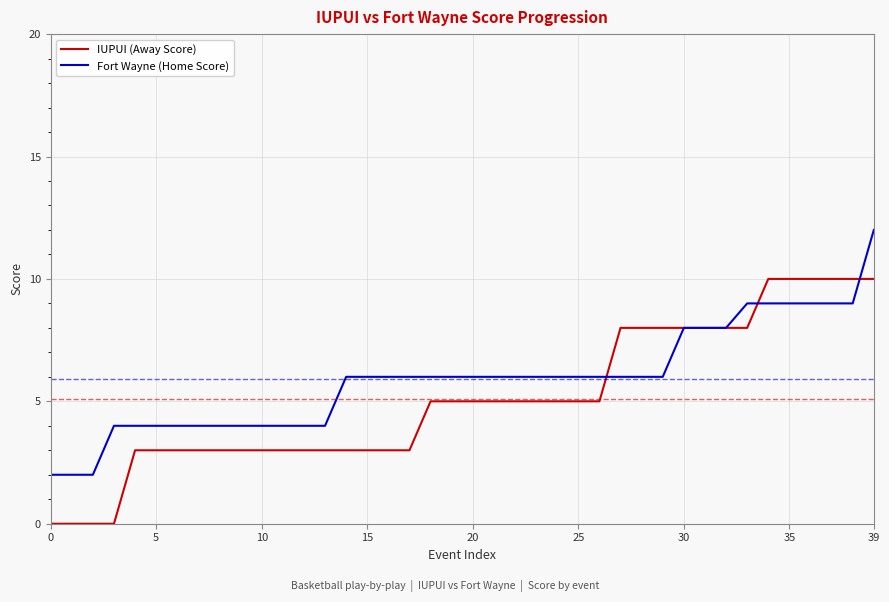

List the series in order of their peak value, highest first.

Fort Wayne (Home Score), IUPUI (Away Score)